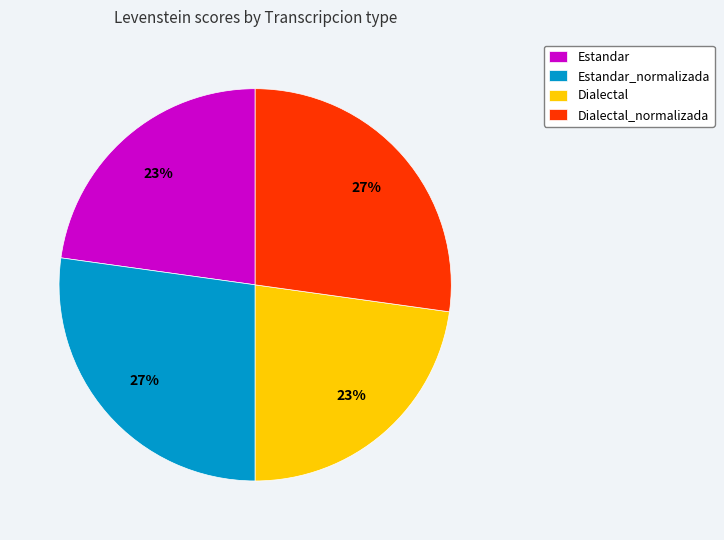

True or false: Estandar accounts for 23% of the total.

True